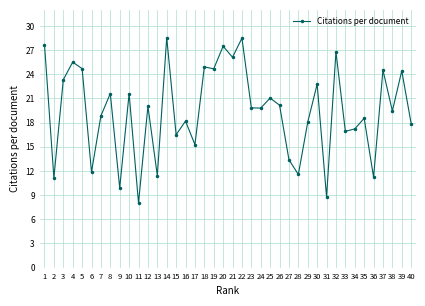

What is the value of the 11th point from the left?

8.0